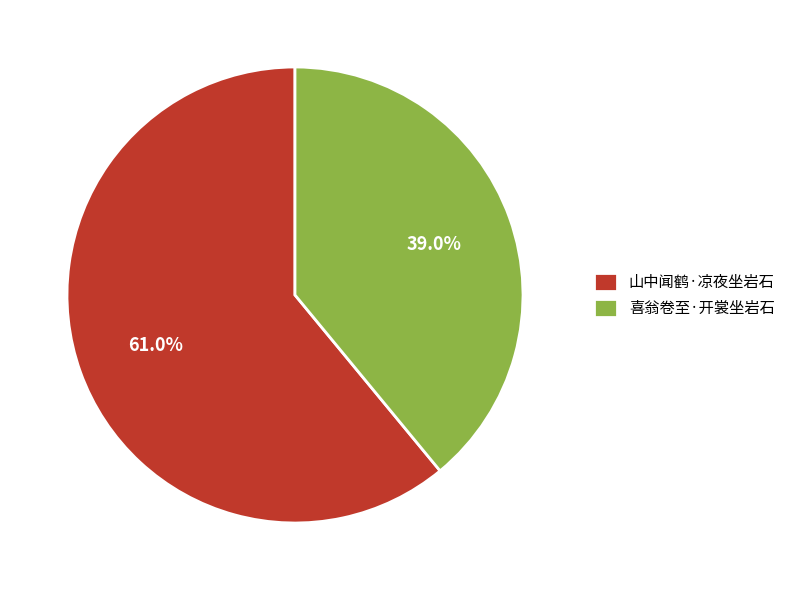

How many slices are in this pie chart?

2